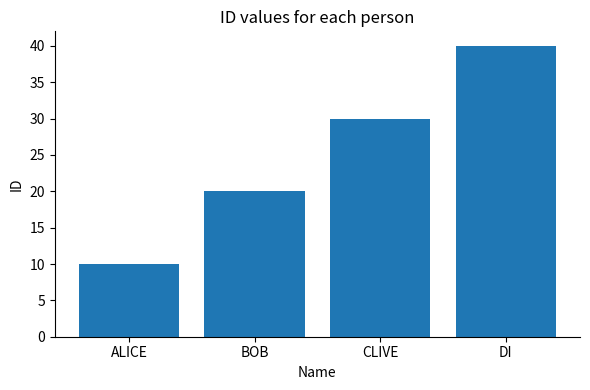

List the labels in order of value, largest first.

DI, CLIVE, BOB, ALICE